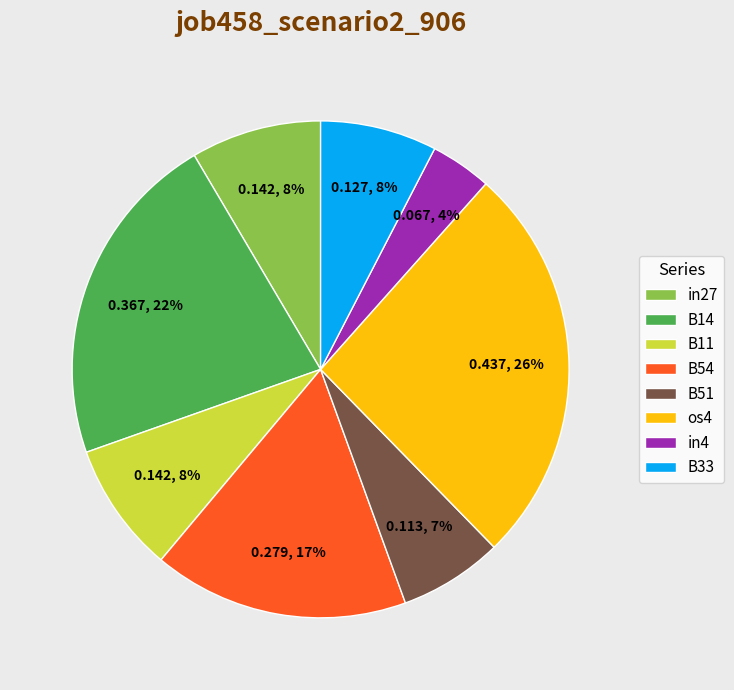

To the nearest percent, what is the combined percentage of B54 and B14?

39%